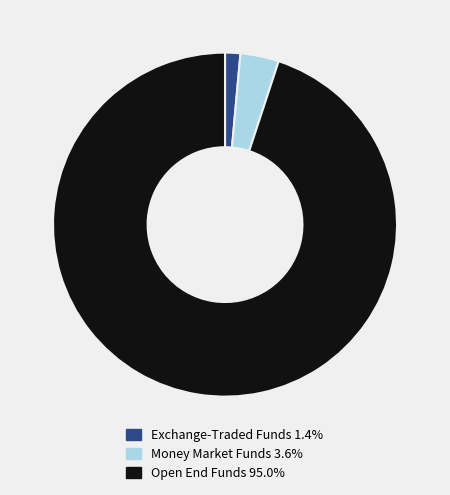

Do Money Market Funds 3.6% and Exchange-Traded Funds 1.4% together represent more than half of the pie?

No